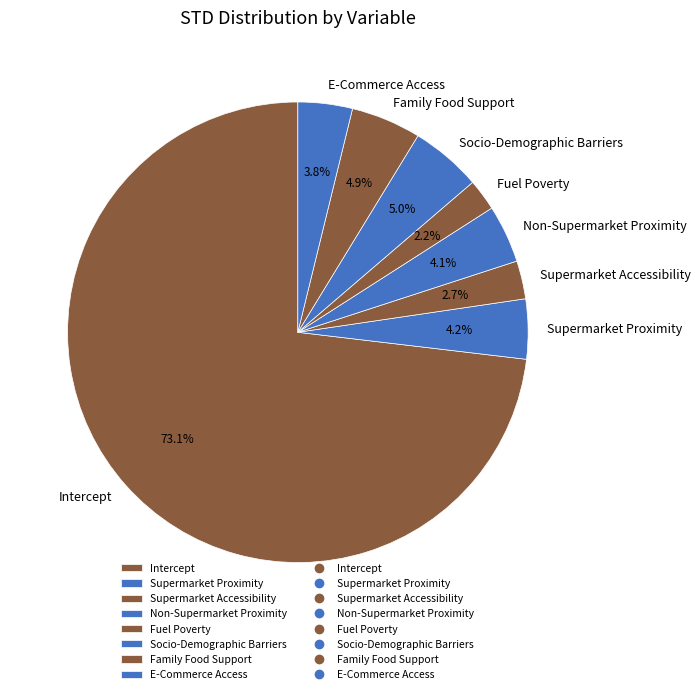

Combined, what portion of the pie is Supermarket Accessibility and Socio-Demographic Barriers?

7.7%